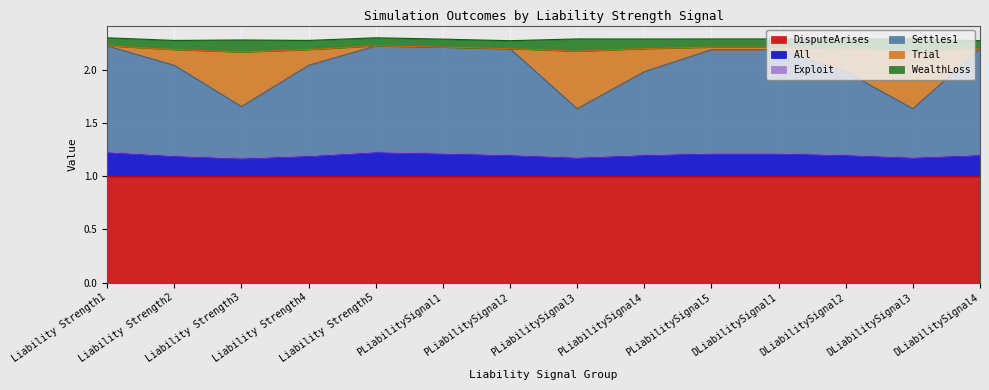

Reading left to right, extract all data points from this chart.

DisputeArises: 1.0	1.0	1.0	1.0	1.0	1.0	1.0	1.0	1.0	1.0	1.0	1.0	1.0	1.0
All: 0.2	0.2	0.2	0.2	0.2	0.2	0.2	0.2	0.2	0.2	0.2	0.2	0.2	0.2
Exploit: 0.0	0.0	0.0	0.0	0.0	0.0	0.0	0.0	0.0	0.0	0.0	0.0	0.0	0.0
Settles1: 1.0	0.9	0.5	0.9	1.0	1.0	1.0	0.5	0.8	1.0	1.0	0.8	0.5	1.0
Trial: 0.0	0.1	0.5	0.1	0.0	0.0	0.0	0.5	0.2	0.0	0.0	0.2	0.5	0.0
WealthLoss: 0.1	0.1	0.1	0.1	0.1	0.1	0.1	0.1	0.1	0.1	0.1	0.1	0.1	0.1